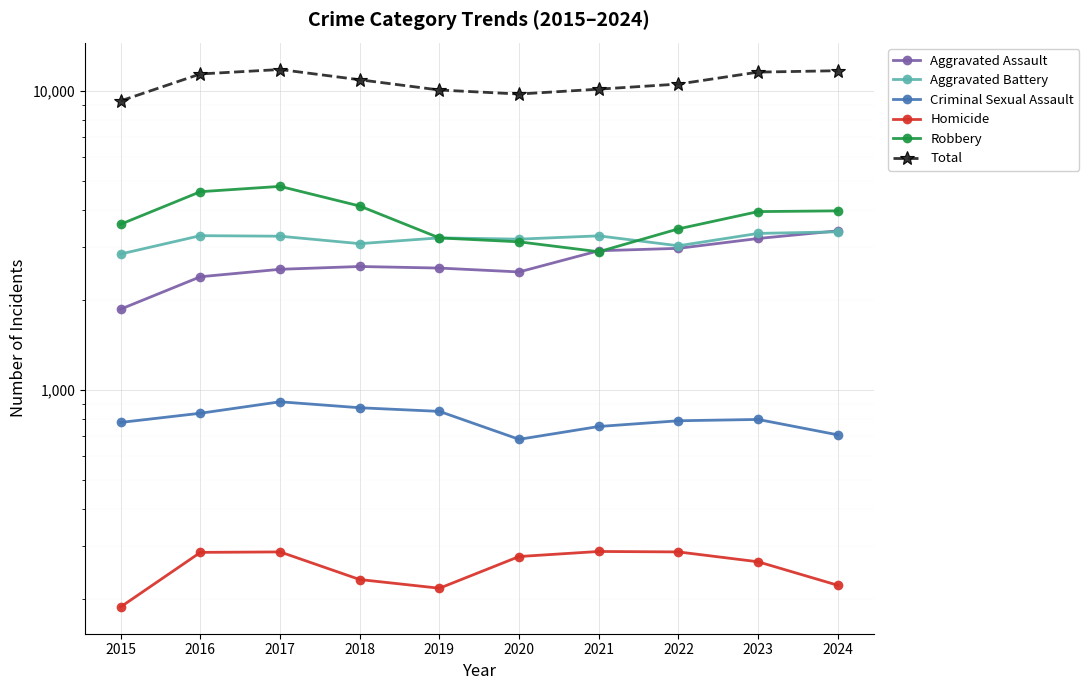

What is the smallest value displayed?

188